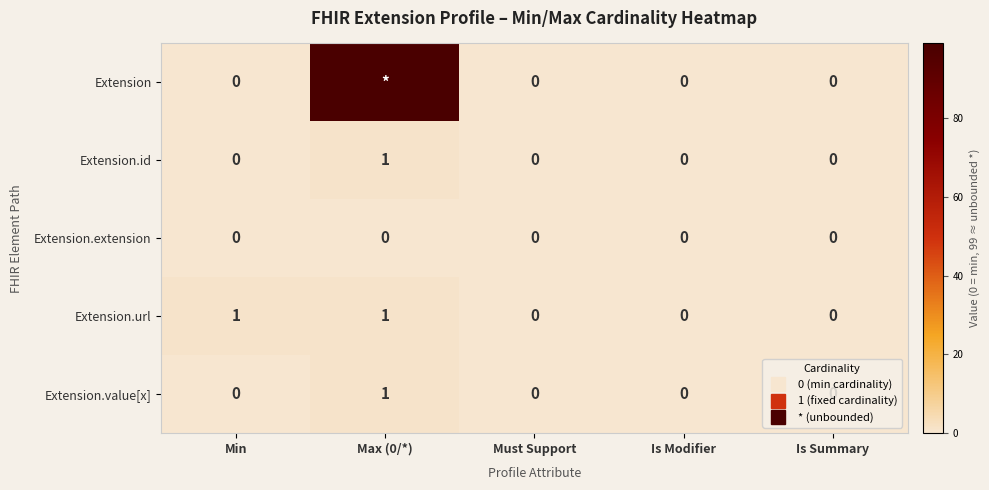

What is the difference between the maximum and minimum values in the Extension.value[x] series?

1